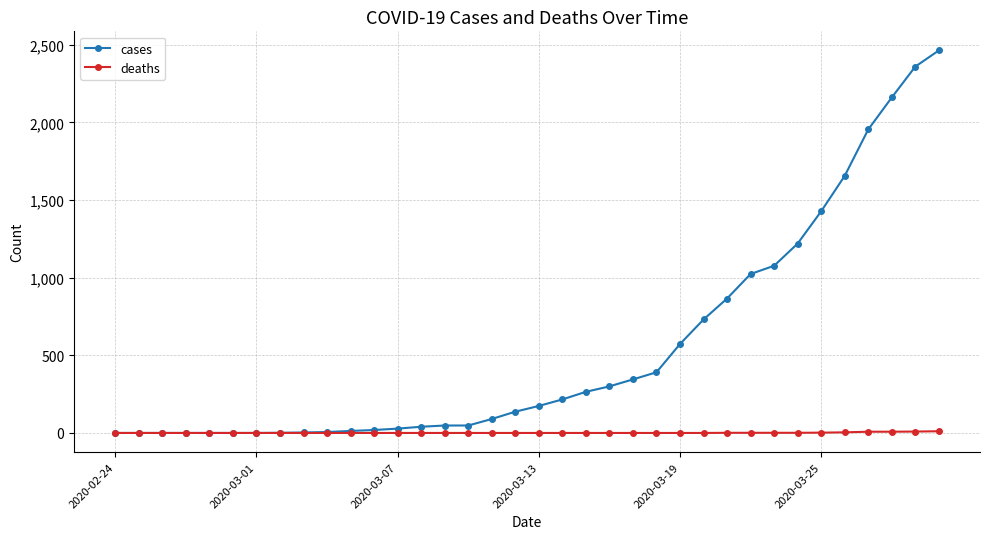

Which series has the largest total across all categories?

cases